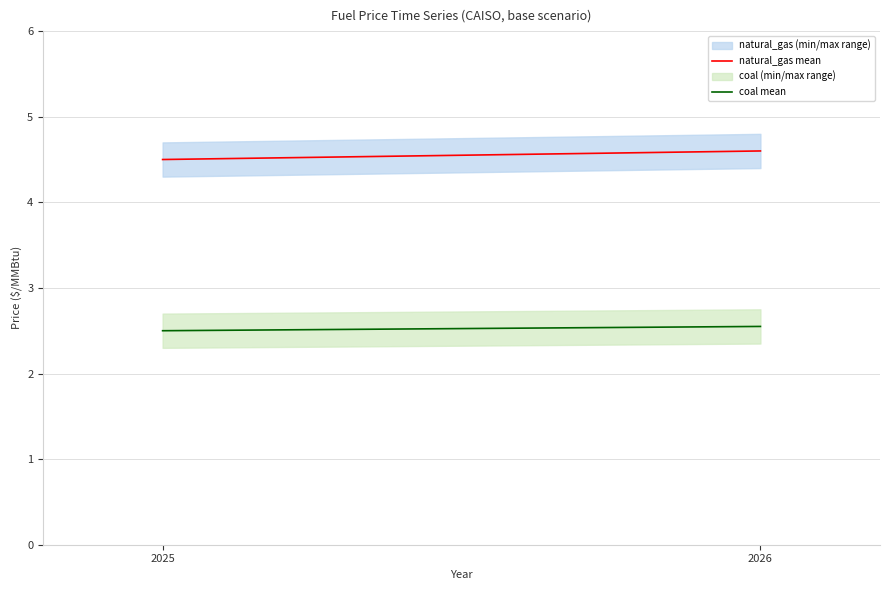

What is the value of the natural_gas mean point at the 2nd from the left?

4.6